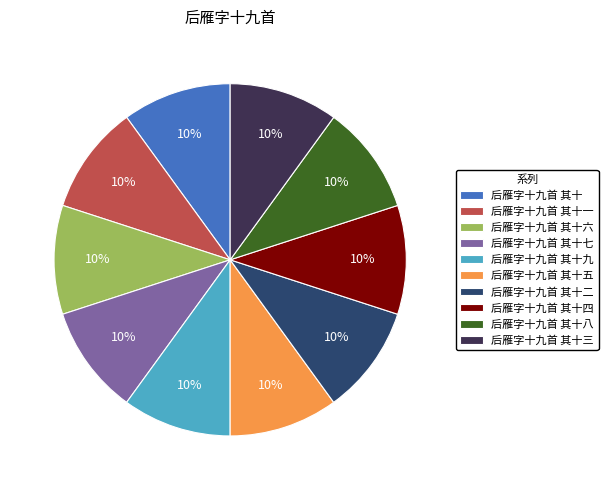

Do 后雁字十九首 其十八 and 后雁字十九首 其十五 together represent more than half of the pie?

No